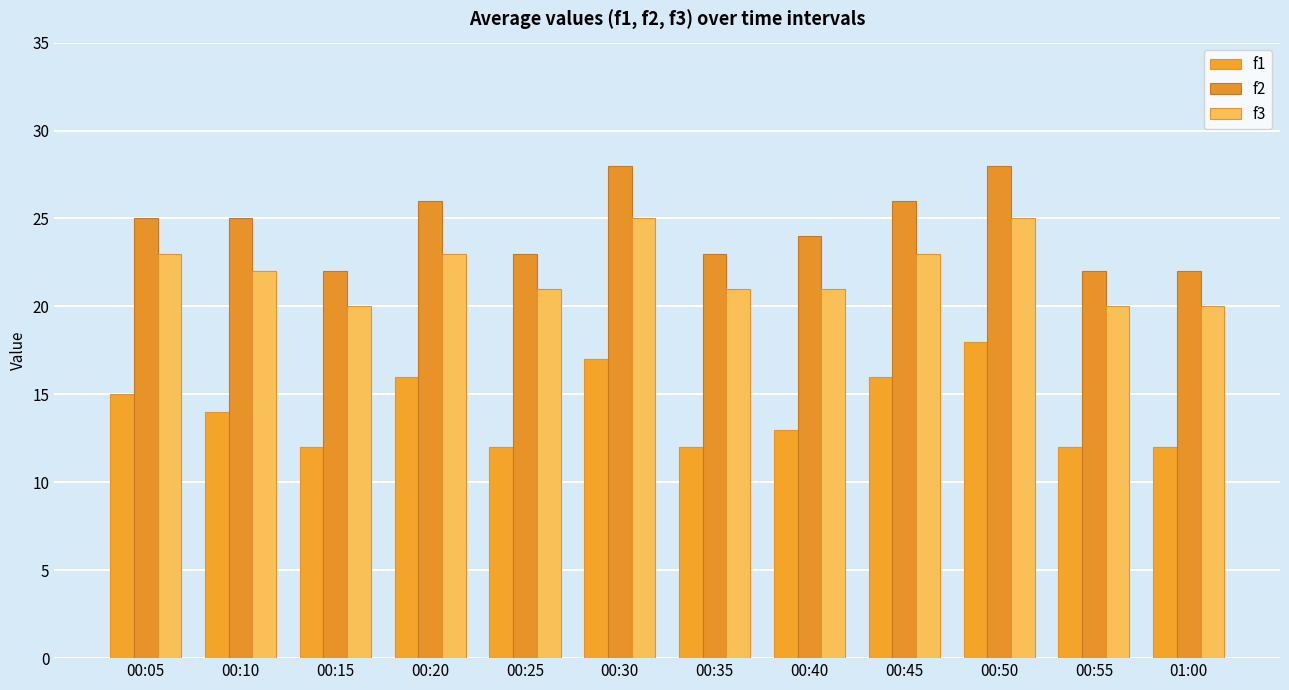

Count the number of categories in the chart.

12